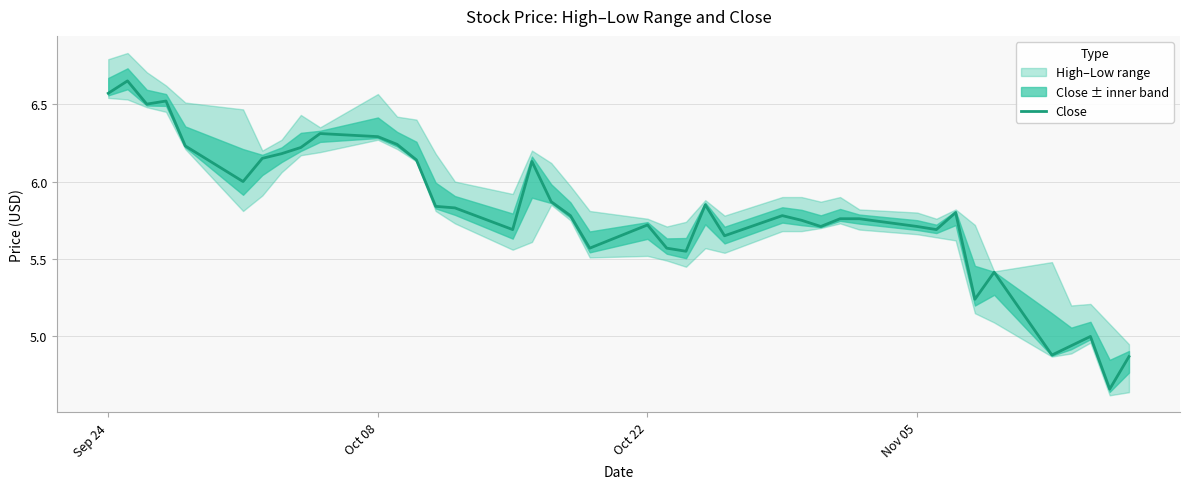

What is the difference between the maximum and minimum values?

2.0